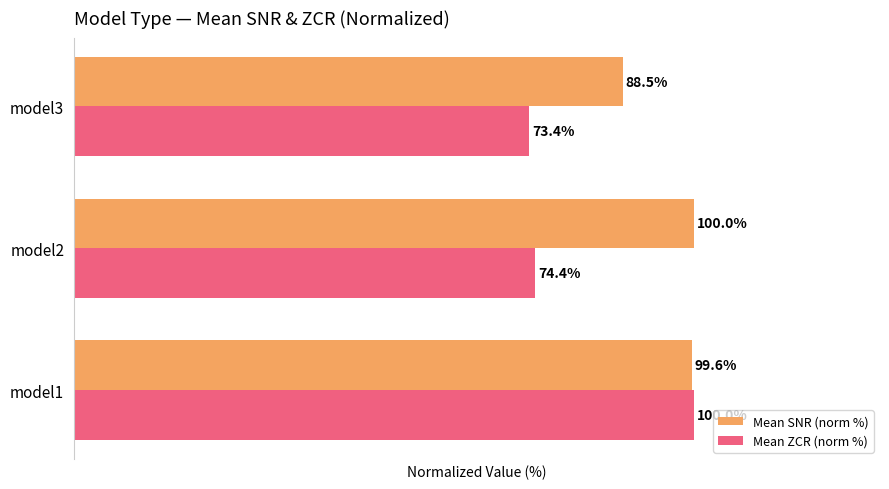

Which category has the lowest value across all series?

model3